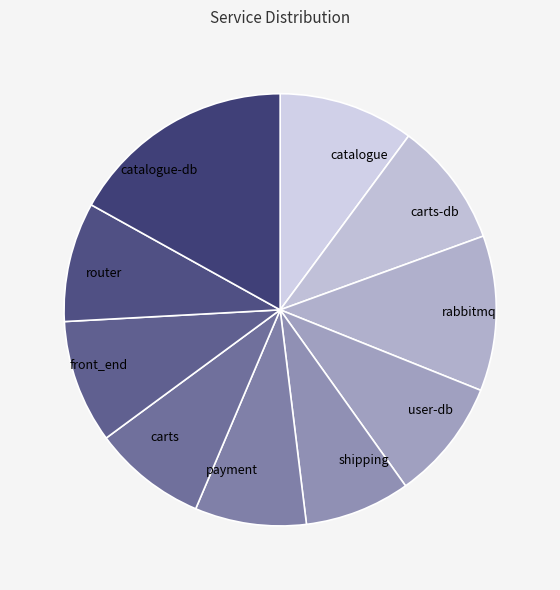

Is the sum of rabbitmq and front_end greater than half?

No